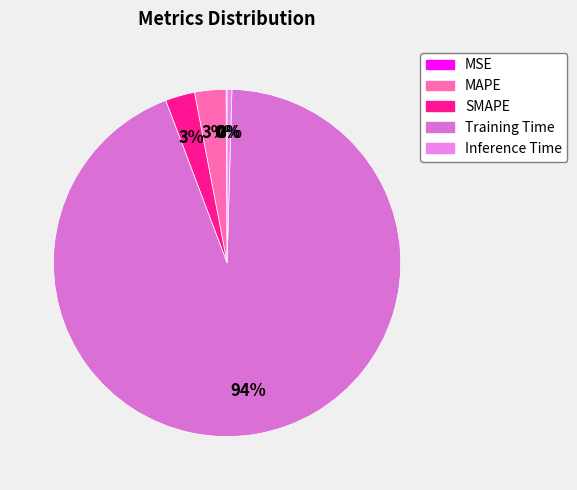

What percentage is the MAPE slice, to the nearest percent?

3%